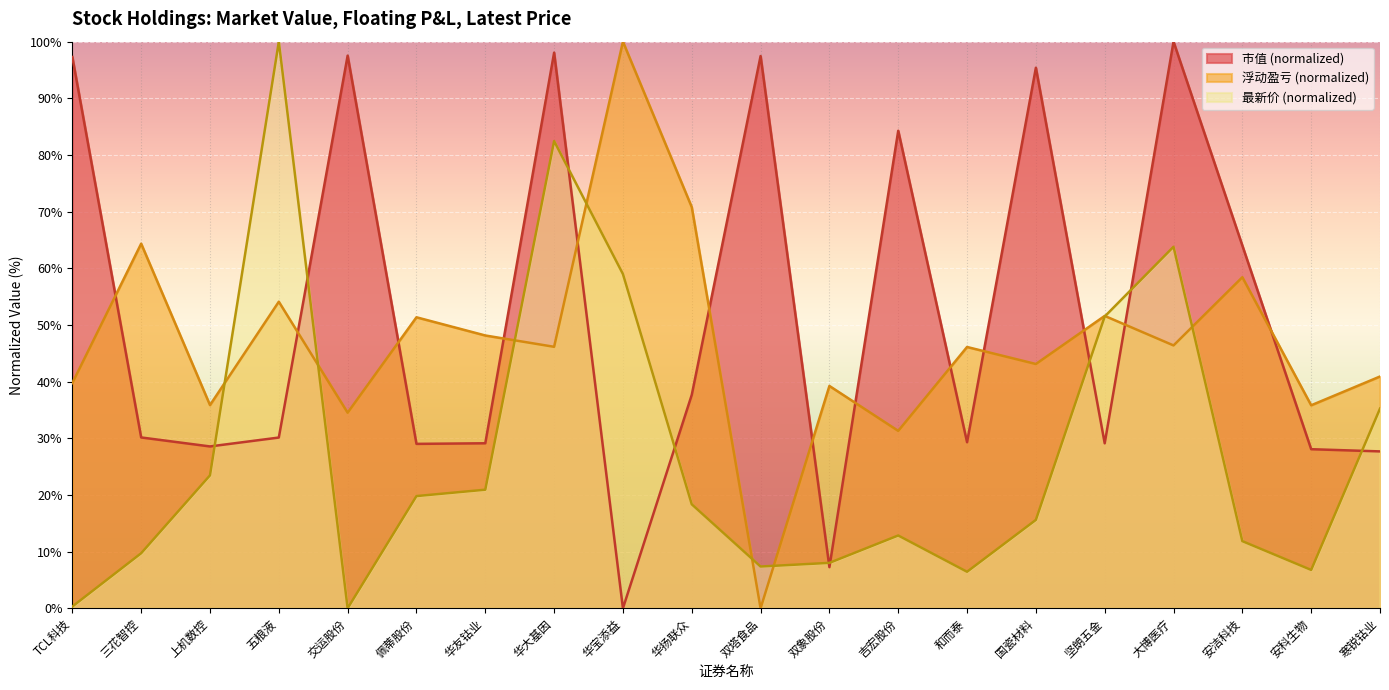

At which category is the sum across all series the highest?

华大基因